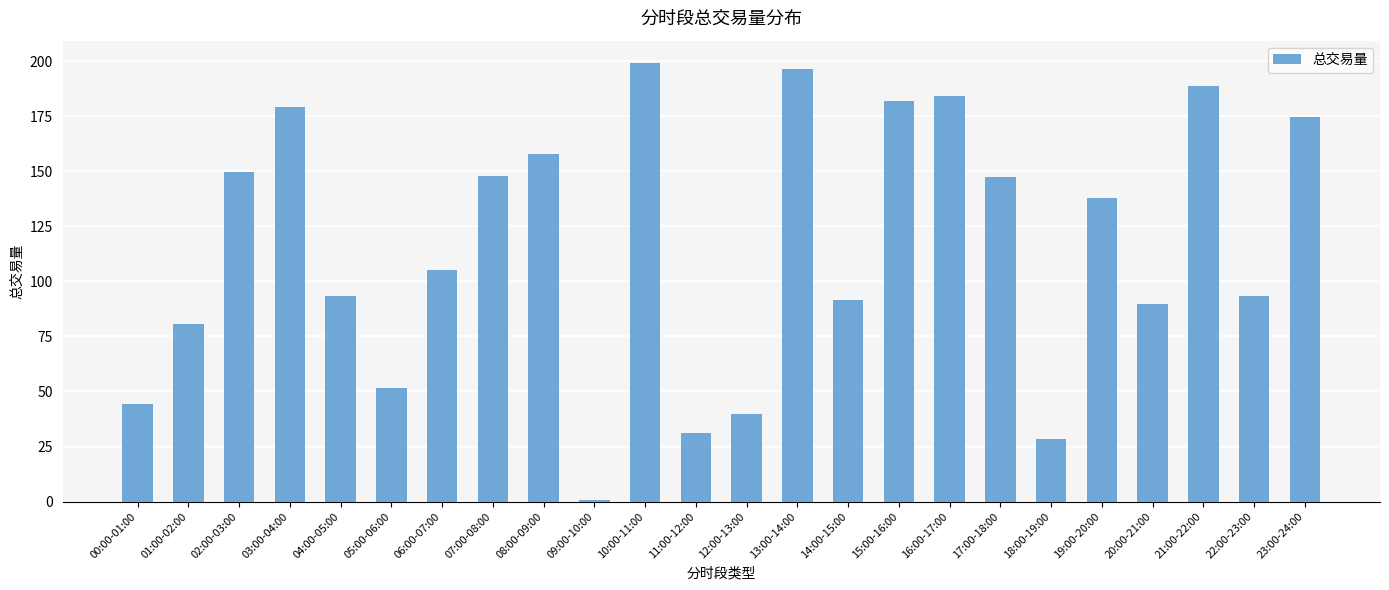

What position from the right is 02:00-03:00?

22